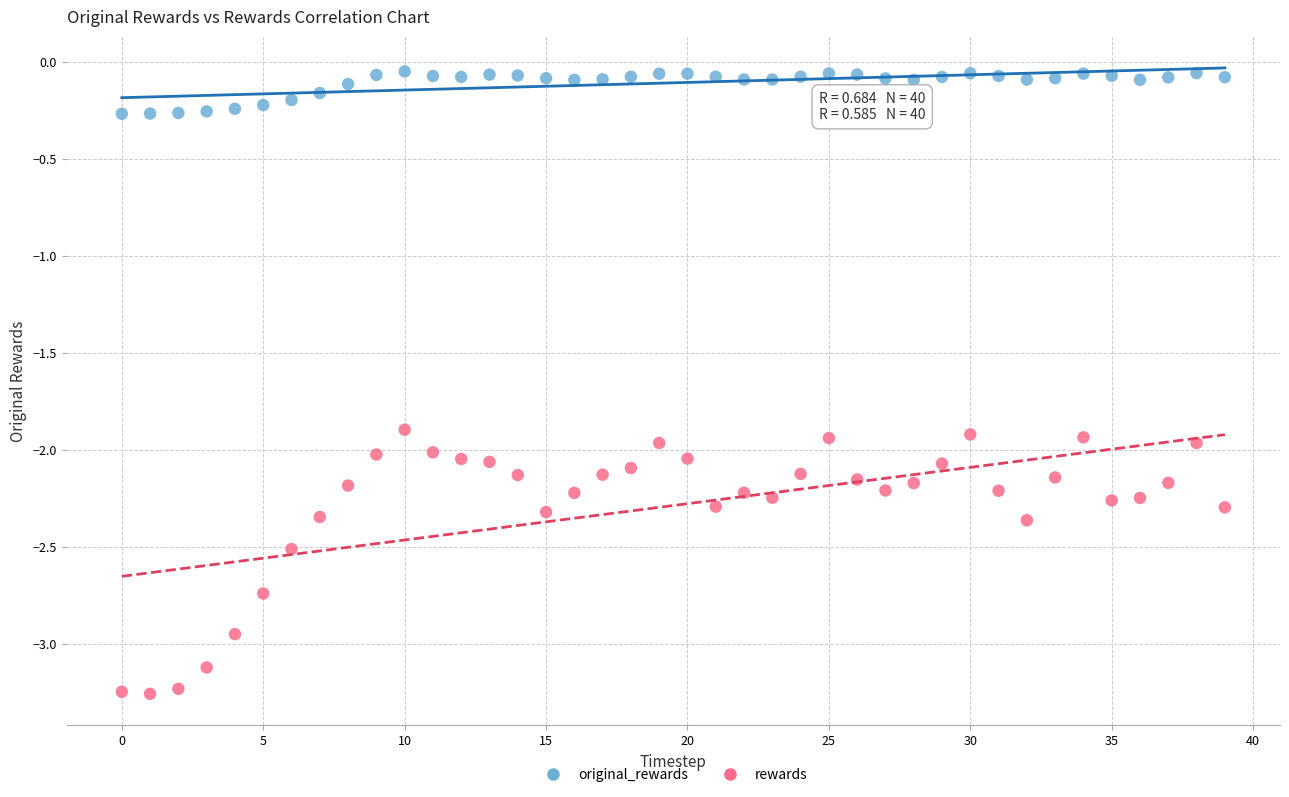

Which series contains the lowest Y value?

rewards